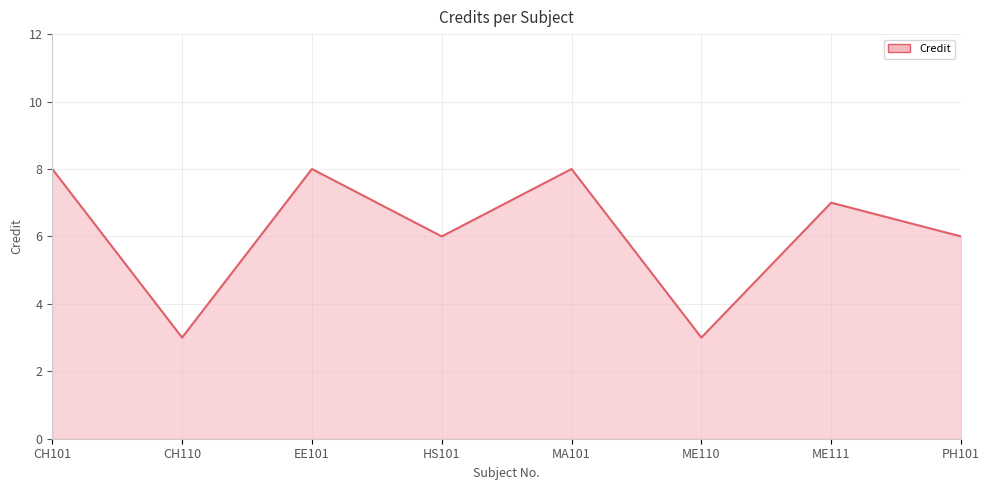

Where does the data first go above 7?

CH101